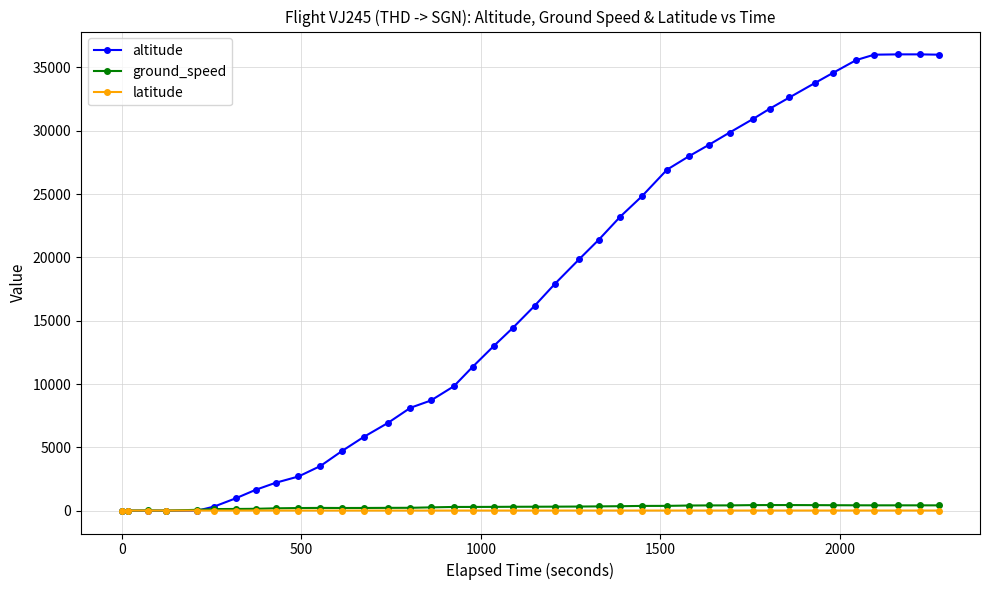

What is the maximum value shown in the chart?

36025.0